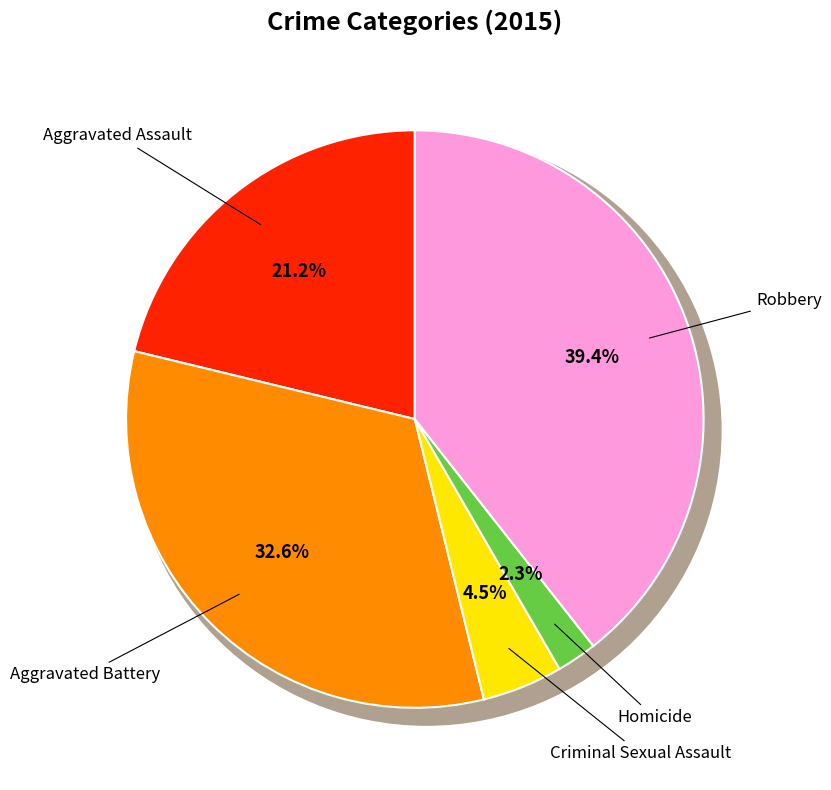

What percentage is NOT represented by Robbery?

60.6%